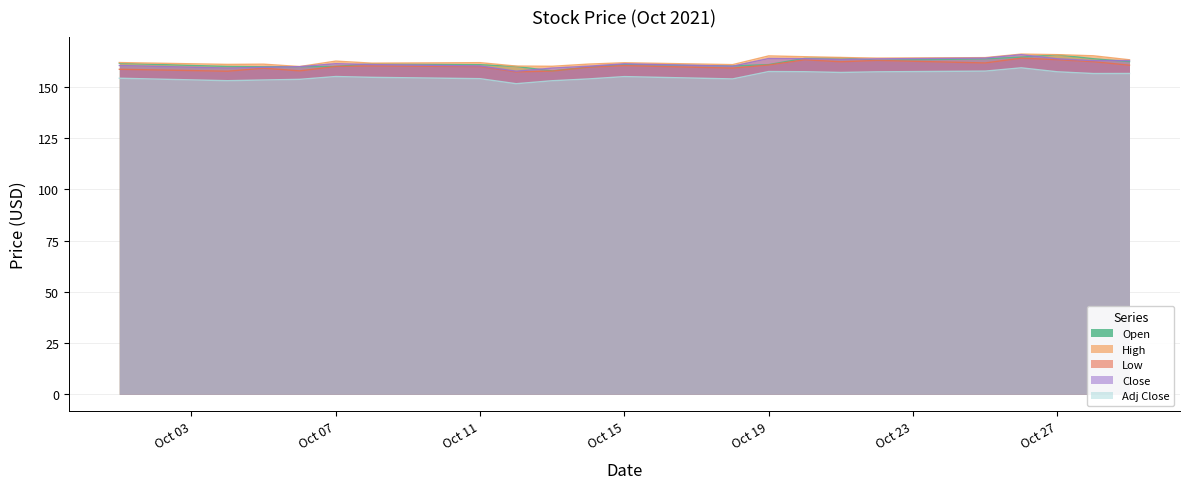

Count the number of categories in the chart.

21